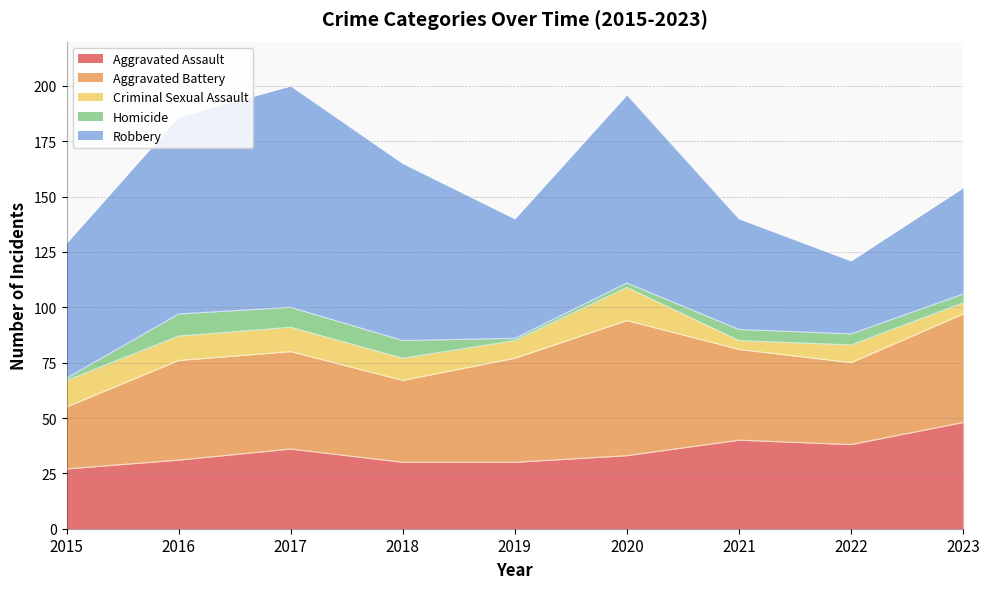

Rank the categories by Homicide value from highest to lowest.

2016, 2017, 2018, 2021, 2022, 2023, 2020, 2015, 2019